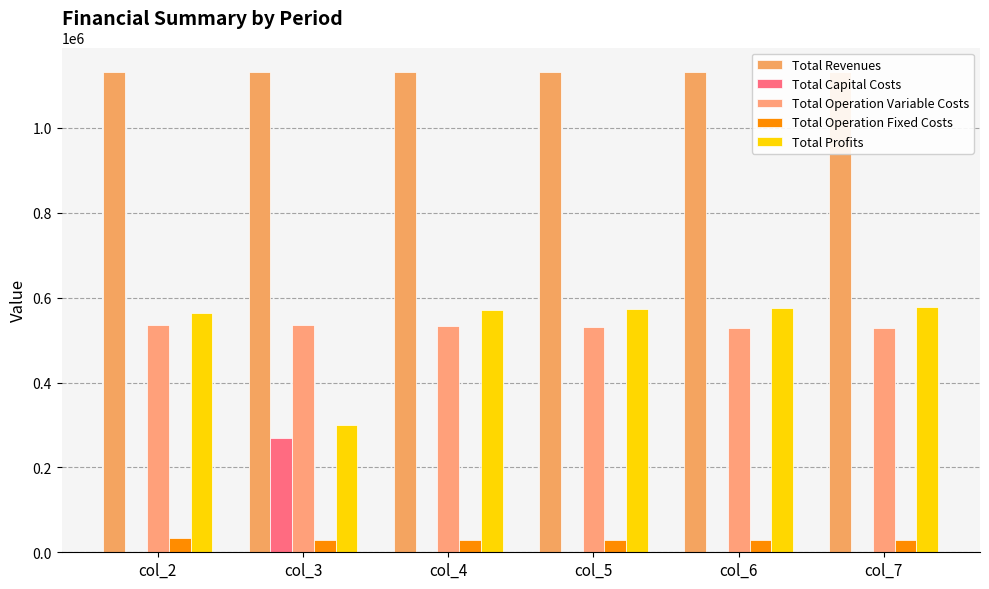

Rank the series at col_2 from highest to lowest value.

Total Revenues, Total Profits, Total Operation Variable Costs, Total Operation Fixed Costs, Total Capital Costs